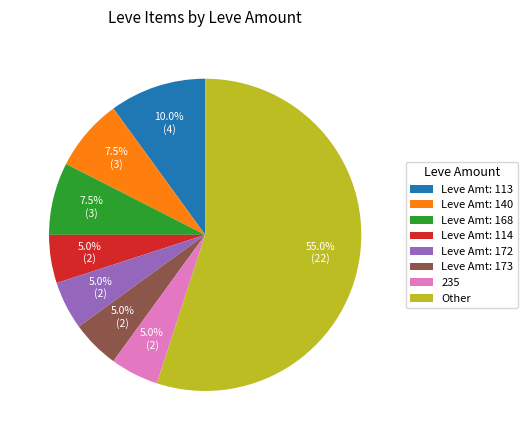

Which slice is the largest?

Other